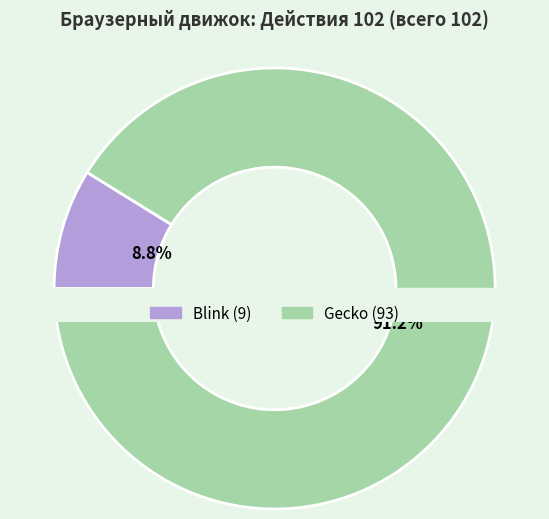

How many slices are in this pie chart?

2